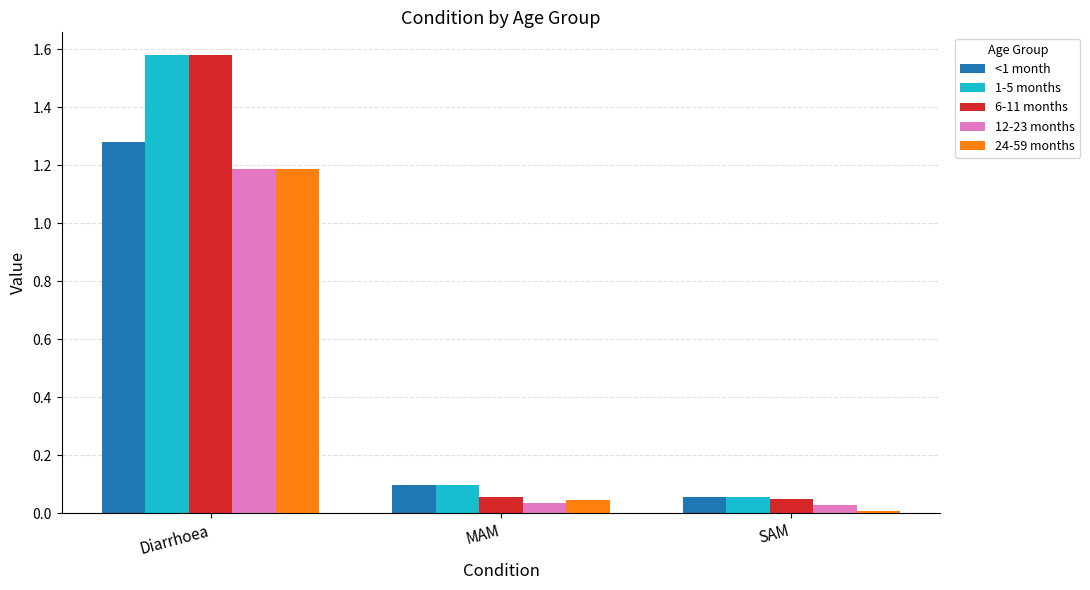

Does the chart contain stacked bars?

No